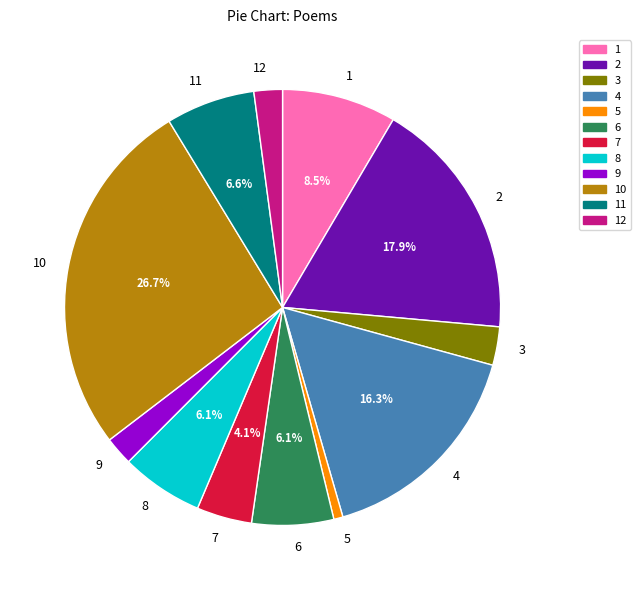

Which slice is the smallest?

5